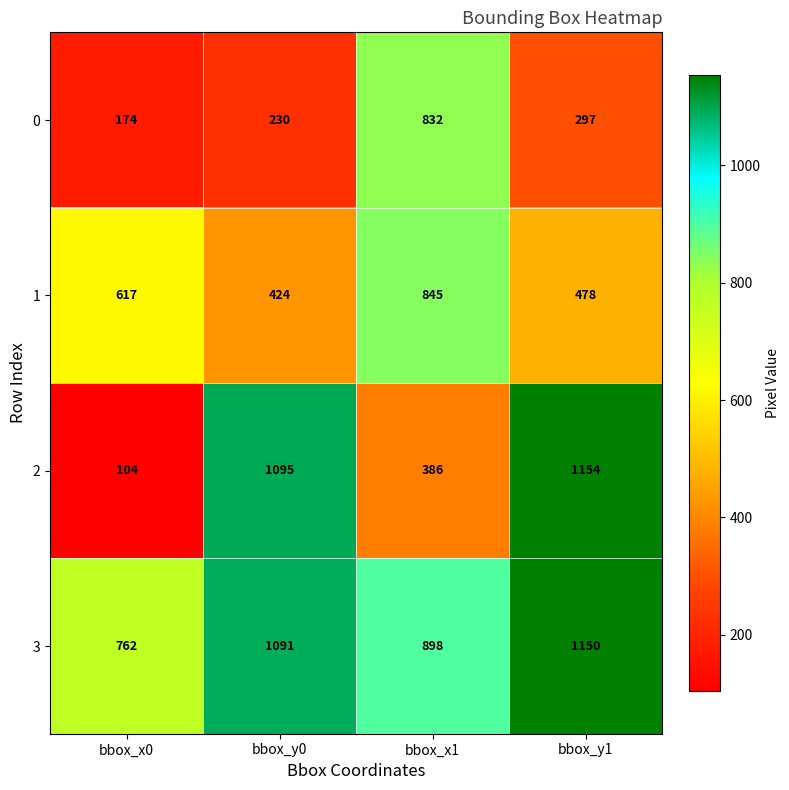

Reading left to right, transcribe all the data shown in this chart.

0: bbox_x0=174	bbox_y0=230	bbox_x1=832	bbox_y1=297
1: bbox_x0=617	bbox_y0=424	bbox_x1=845	bbox_y1=478
2: bbox_x0=104	bbox_y0=1095	bbox_x1=386	bbox_y1=1154
3: bbox_x0=762	bbox_y0=1091	bbox_x1=898	bbox_y1=1150